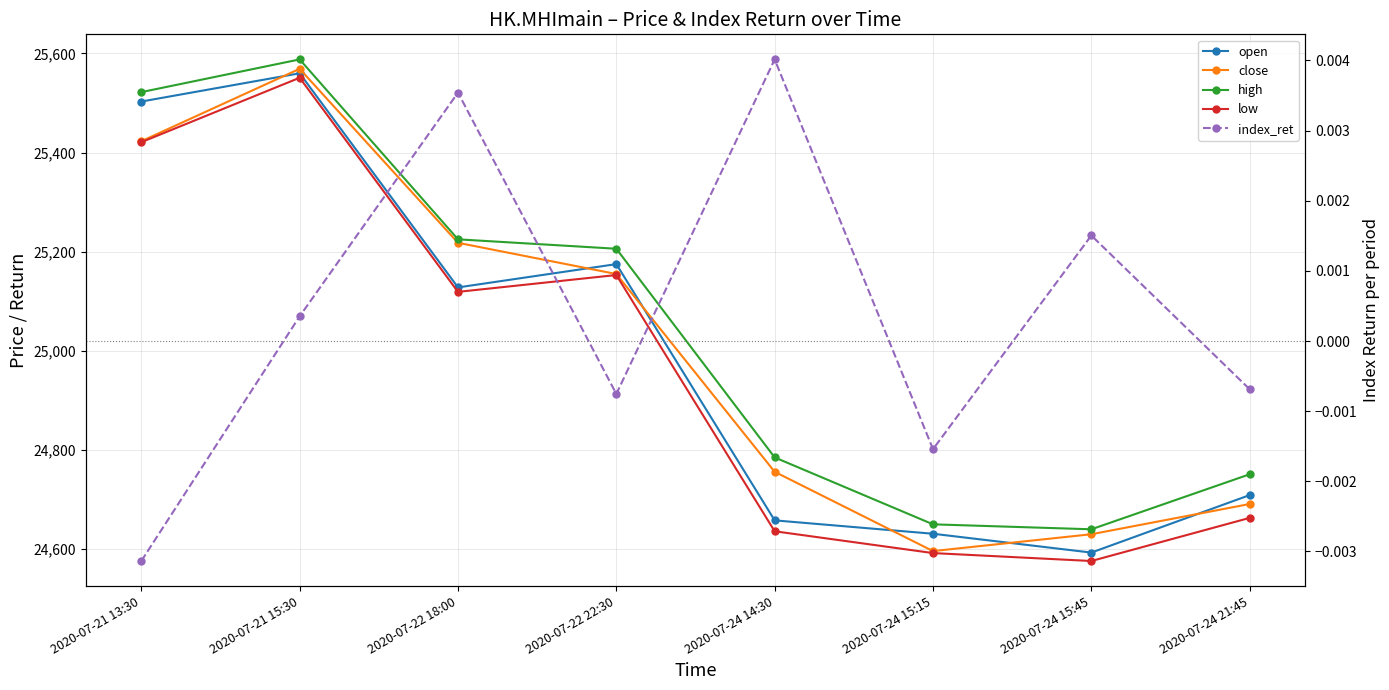

What is the highest value of the close series?

25569.0